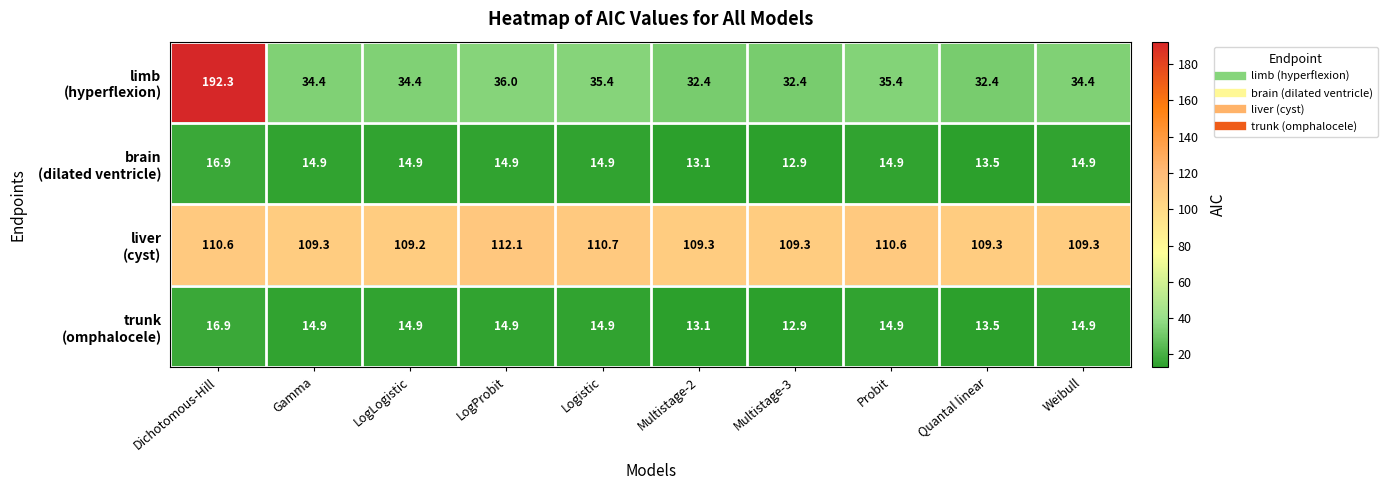

Which label corresponds to the smallest value in the chart?

Multistage-3